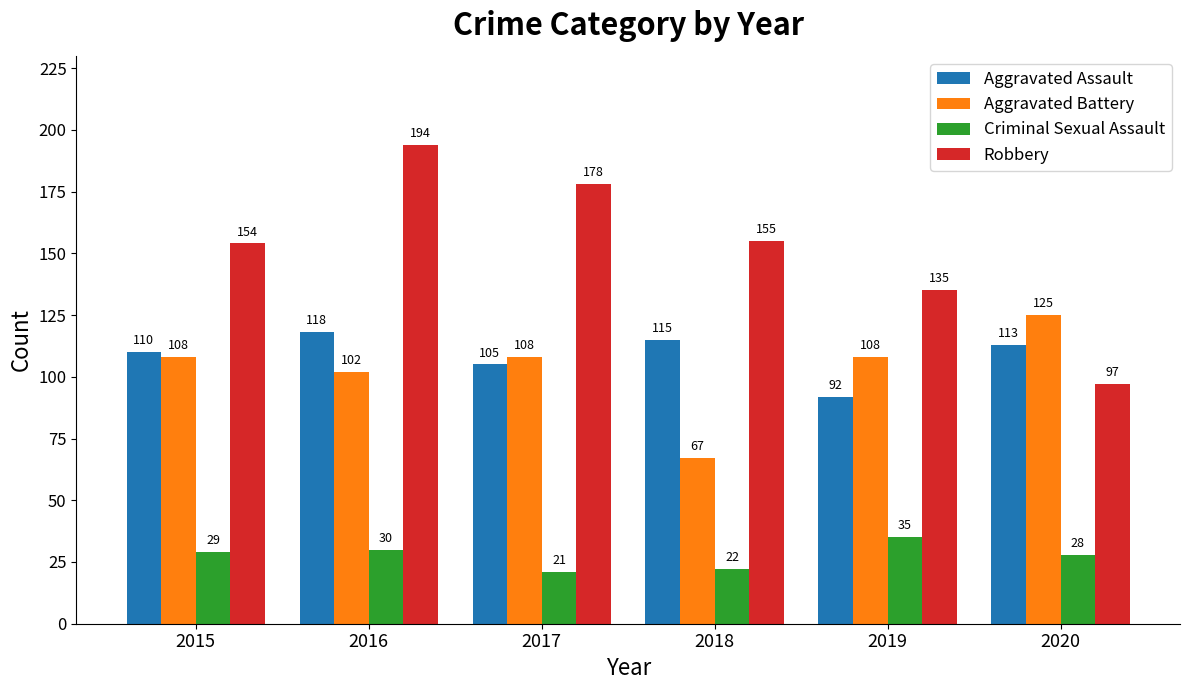

Which series has the largest range (max minus min)?

Robbery